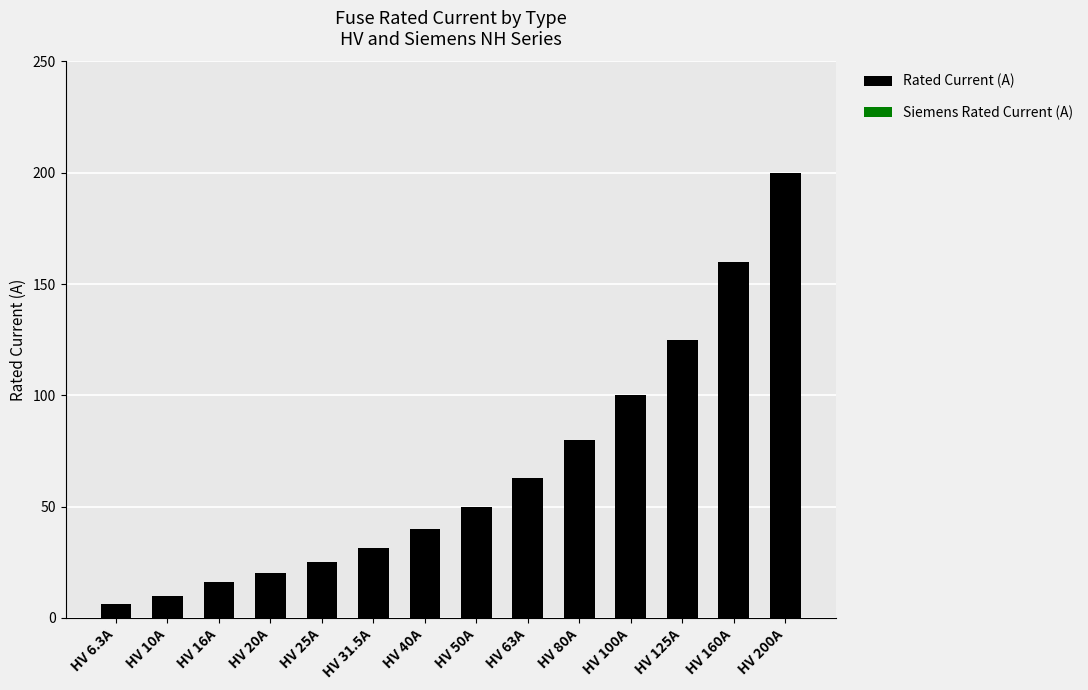

True or false: the data shows 50.0 at HV 50A.

True